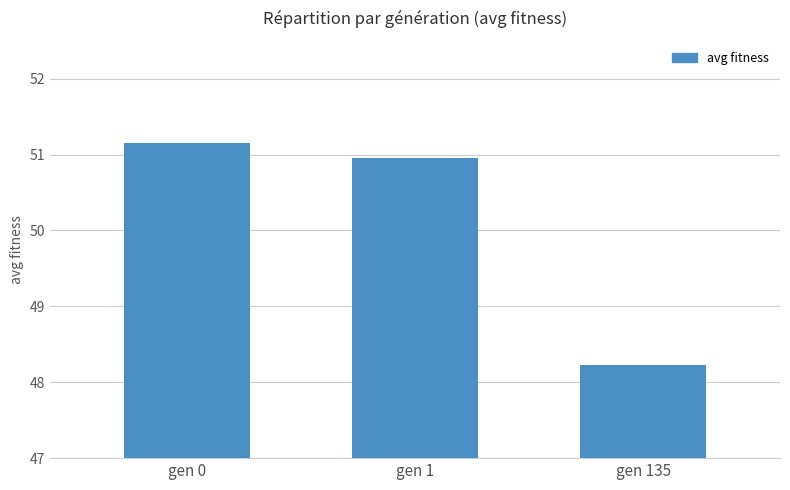

Count the number of categories in the chart.

3